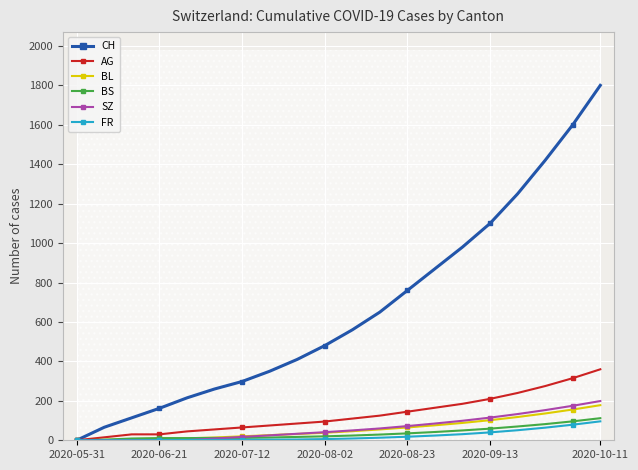

What is the difference between the highest and lowest values at 13?

846